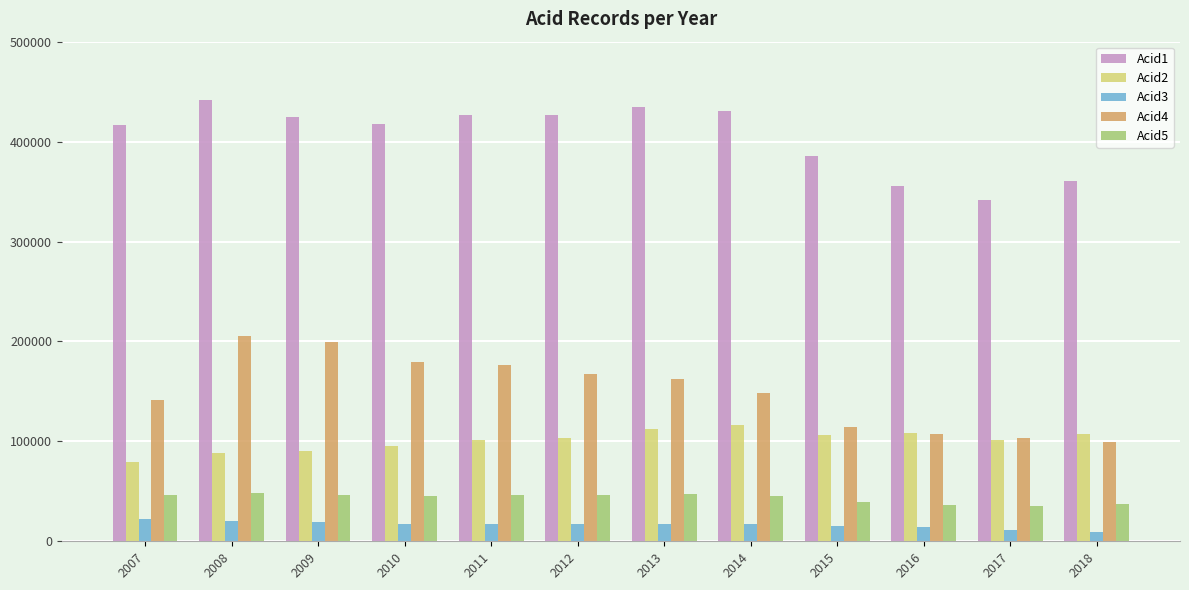

What is the average value of the Acid1 series?

405101